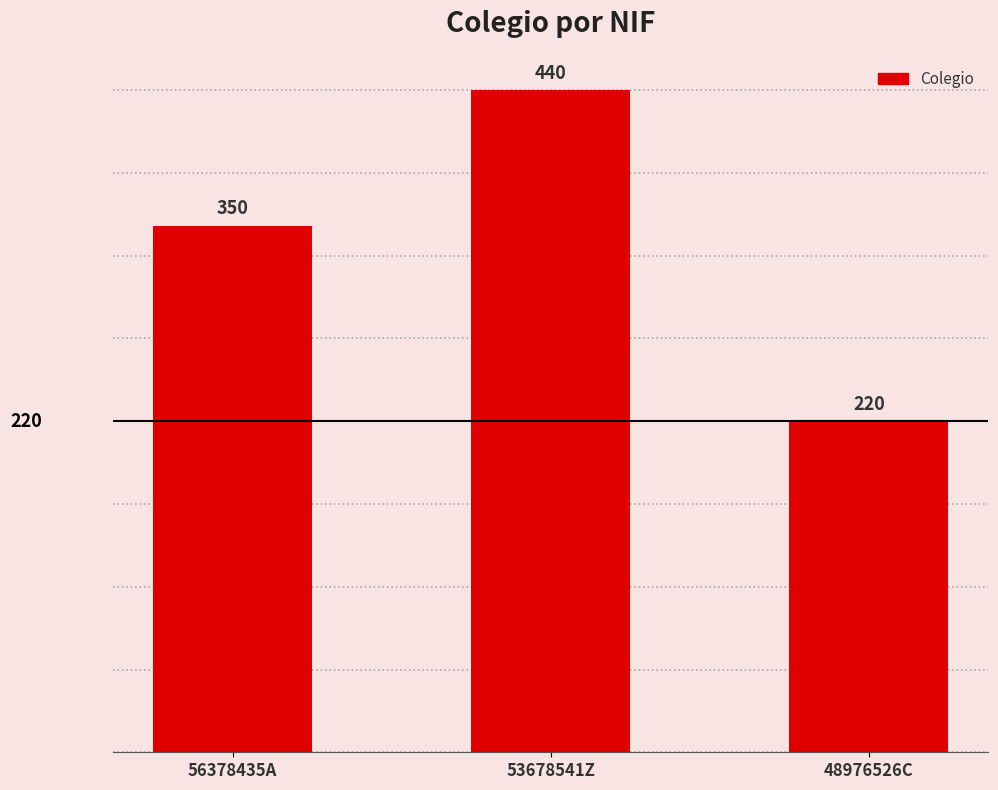

What is the label of the 3rd bar from the right?

56378435A